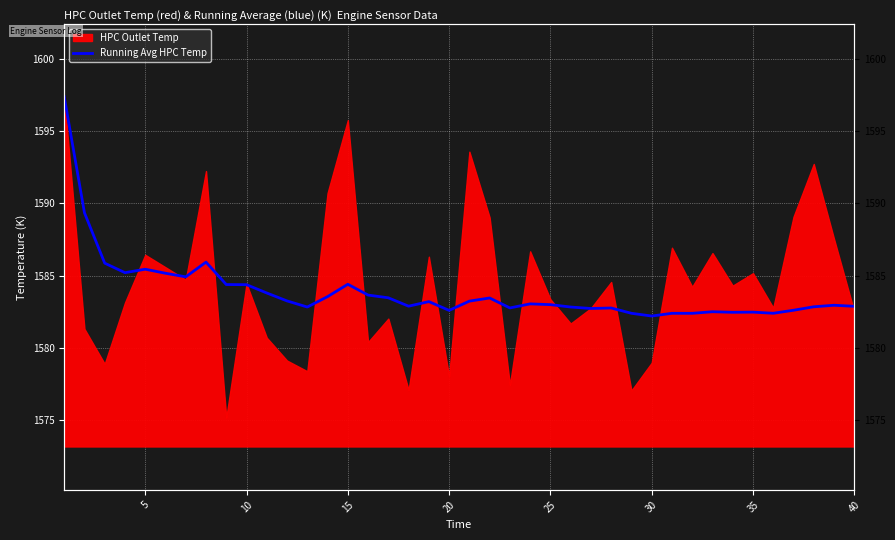

What is the greatest value displayed?

1597.4